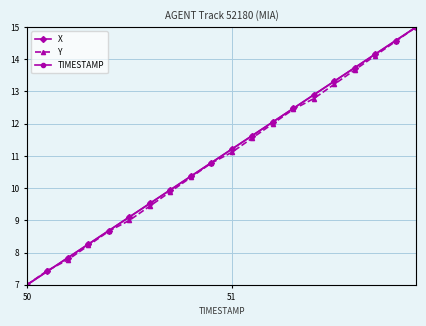

What is the sum of all X values?

220.0